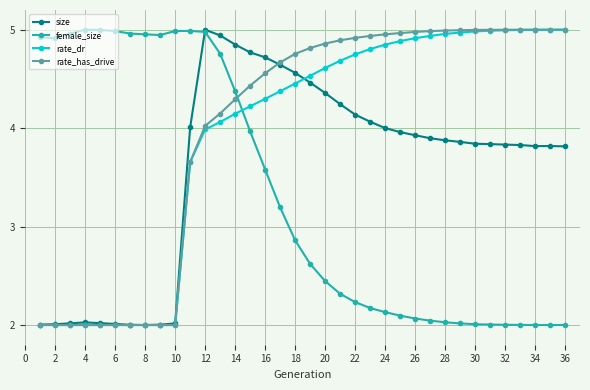

What is the value of the rate_has_drive point at the 19th from the left?

4.8